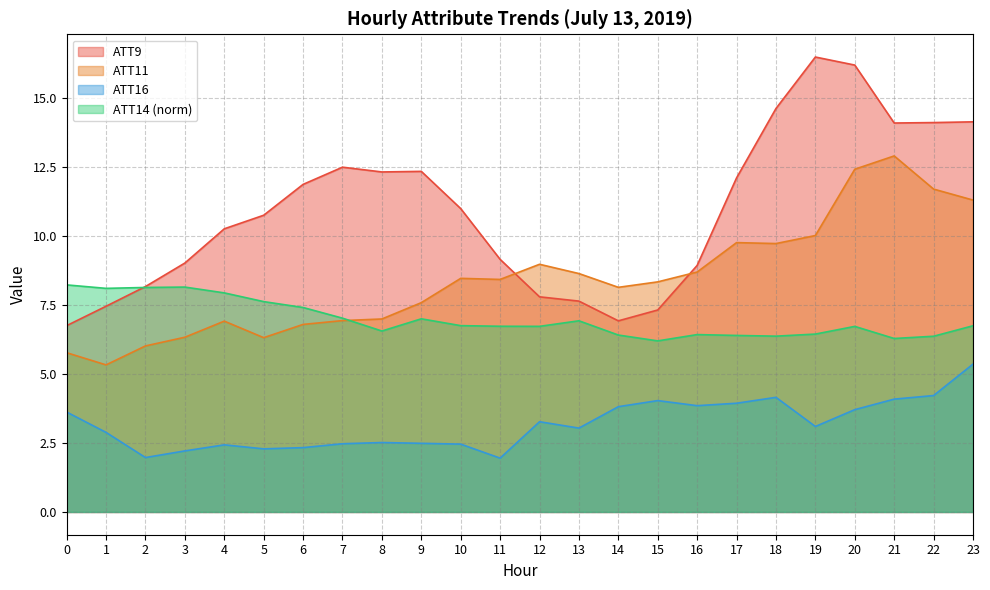

Reading right to left, what are all the values shown in this chart?

ATT9: 14.1	14.1	14.1	16.2	16.5	14.6	12.1	8.9	7.3	6.9	7.6	7.8	9.2	11.0	12.3	12.3	12.5	11.9	10.8	10.3	9.0	8.2	7.5	6.8
ATT11: 11.3	11.7	12.9	12.4	10.0	9.7	9.8	8.7	8.3	8.1	8.6	9.0	8.4	8.5	7.6	7.0	6.9	6.8	6.3	6.9	6.3	6.0	5.3	5.8
ATT14: 6.7	6.4	6.3	6.7	6.4	6.4	6.4	6.4	6.2	6.4	6.9	6.7	6.7	6.8	7.0	6.6	7.0	7.4	7.6	7.9	8.1	8.1	8.1	8.2
ATT16: 5.4	4.2	4.1	3.7	3.1	4.2	3.9	3.9	4.0	3.8	3.0	3.3	2.0	2.5	2.5	2.5	2.5	2.3	2.3	2.4	2.2	2.0	2.9	3.6